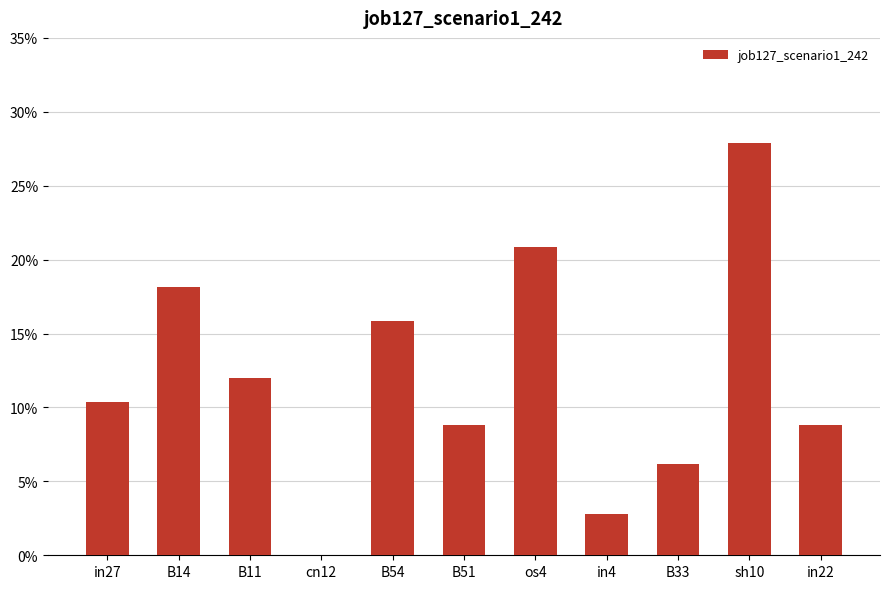

What is the label of the 11th bar from the right?

in27